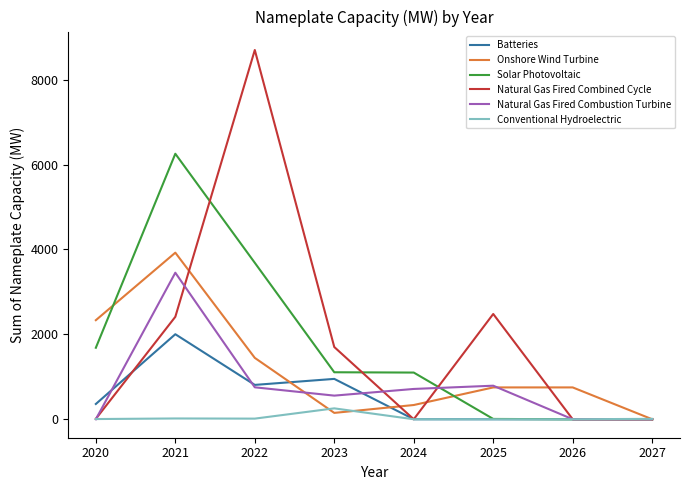

Rank the series by their maximum value, from lowest to highest.

Conventional Hydroelectric, Batteries, Natural Gas Fired Combustion Turbine, Onshore Wind Turbine, Solar Photovoltaic, Natural Gas Fired Combined Cycle